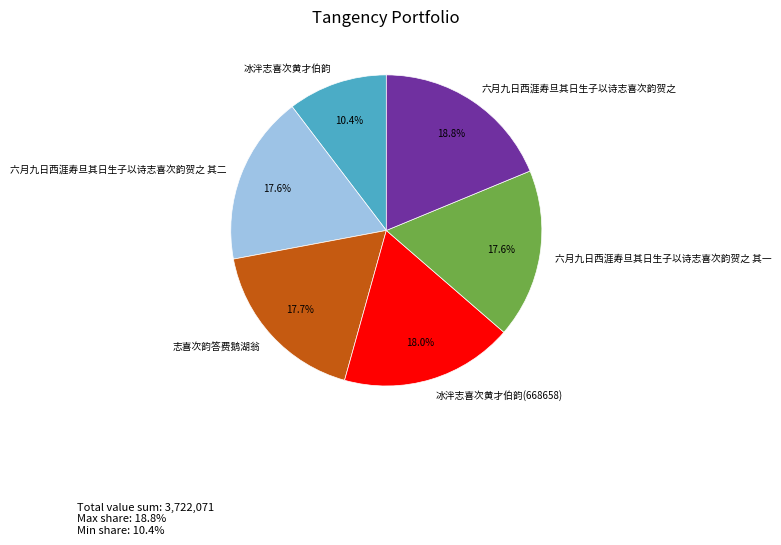

Between 冰泮志喜次黄才伯韵(668658) and 六月九日西涯寿旦其日生子以诗志喜次韵贺之, which is larger?

六月九日西涯寿旦其日生子以诗志喜次韵贺之